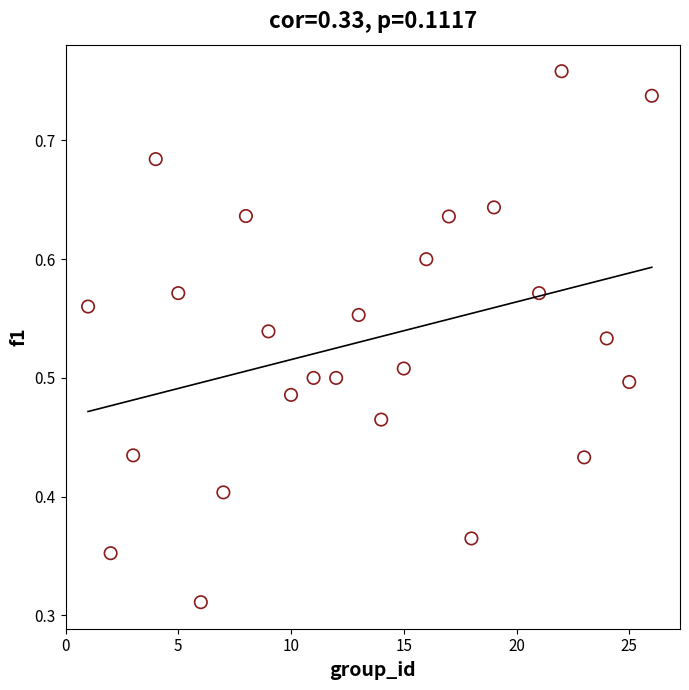

What is the range of X values (max minus min)?

25.0